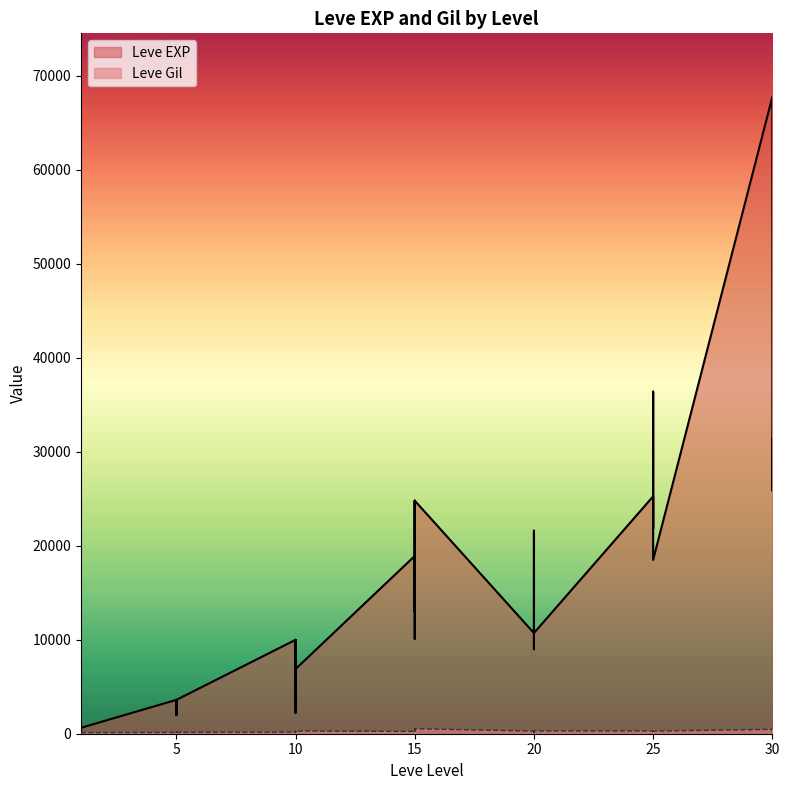

What is the total value across all series at 5?

3739